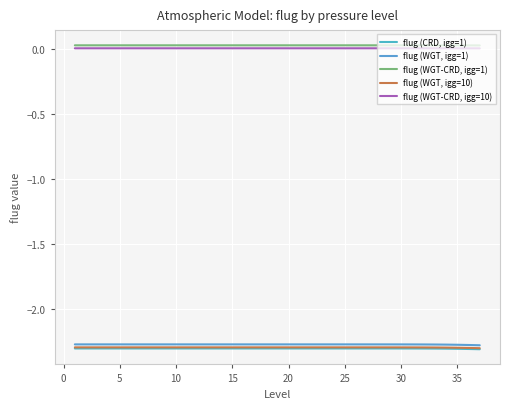

At how many categories does at least one series exceed 0?

37